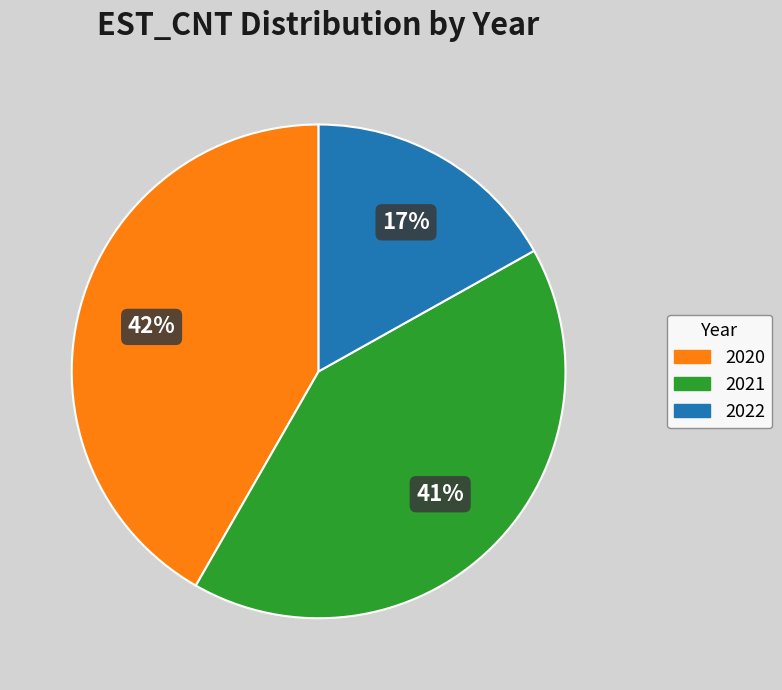

To the nearest percent, what portion does 2020 represent?

42%